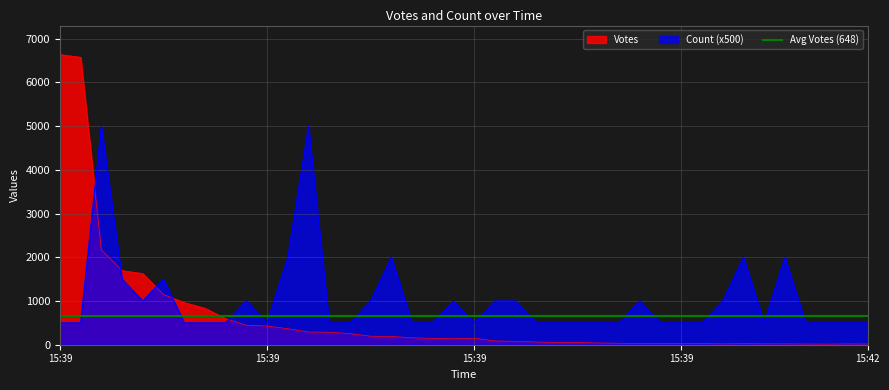

Count the number of categories in the chart.

40